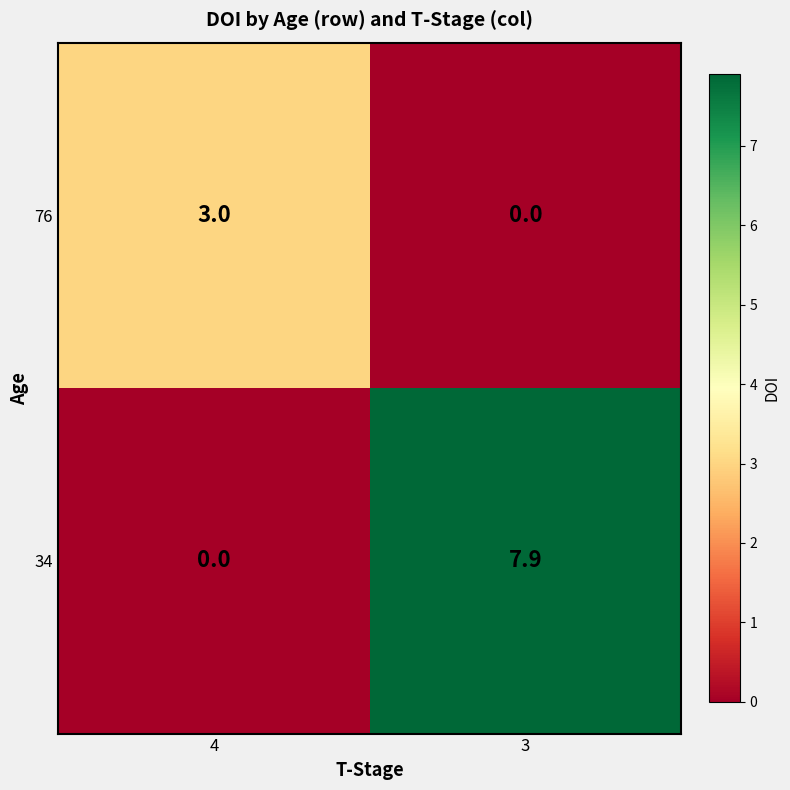

Where is 76 nearest to the value 1?

3